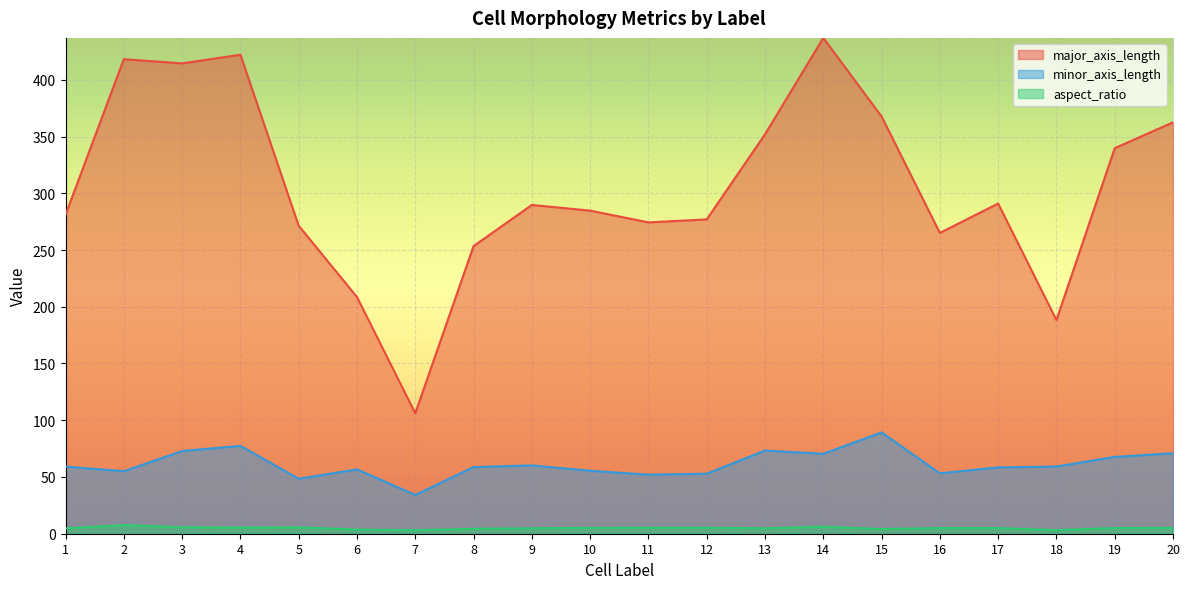

Does the chart display data point markers on the line(s)?

No